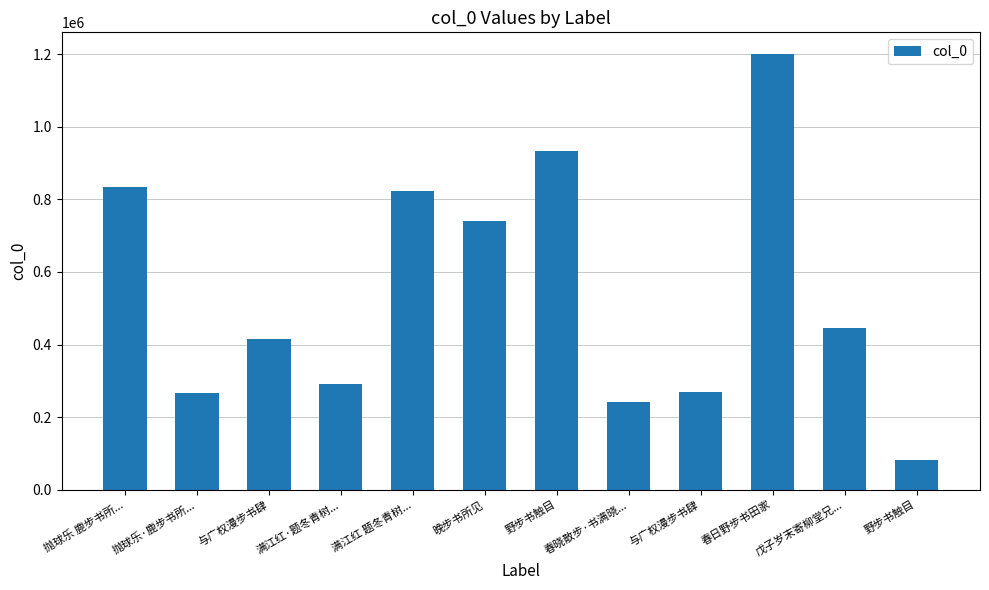

Which has a higher value, 抛球乐·鹿步书所... or 戊子岁末寄柳堂兄...?

戊子岁末寄柳堂兄...